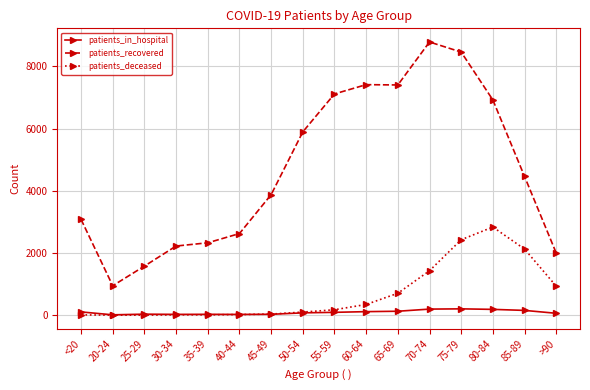

What is the average value of the patients_recovered series?

4696